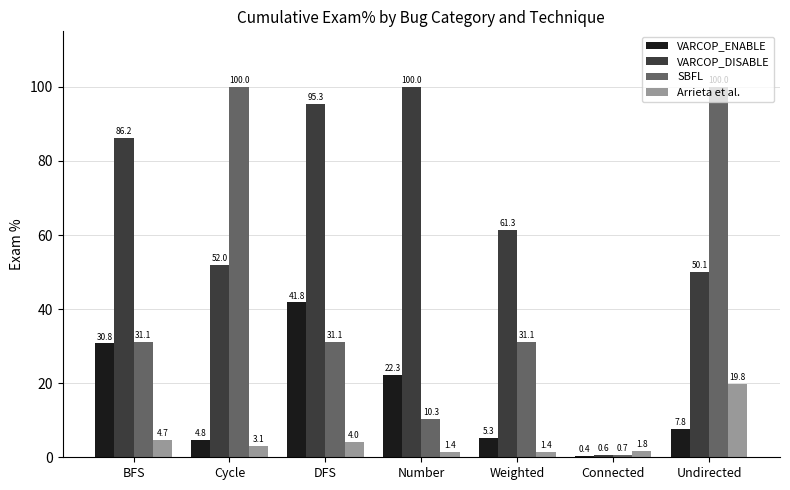

What is the sum of the VARCOP_ENABLE values at Undirected and Number?

30.0